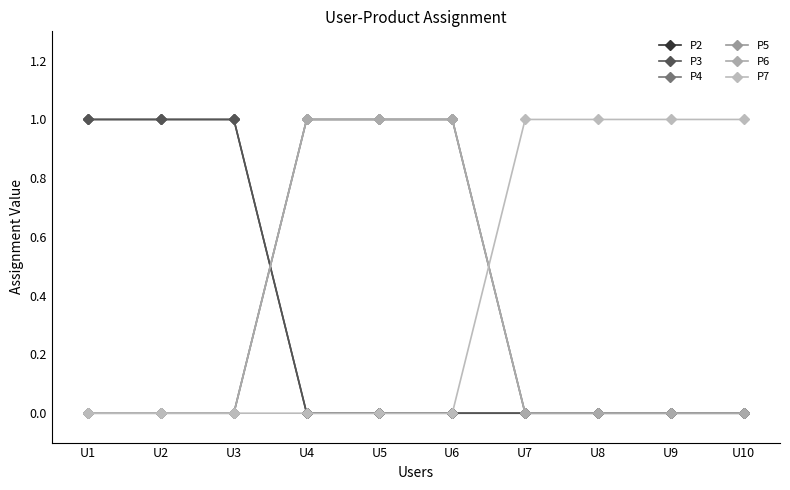

How many P5 values are between 0 and 1?

10